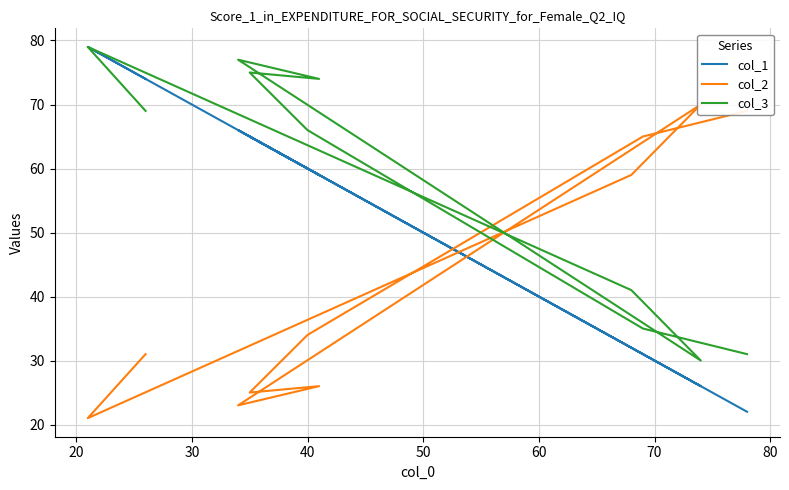

How many lines are shown in the chart?

3